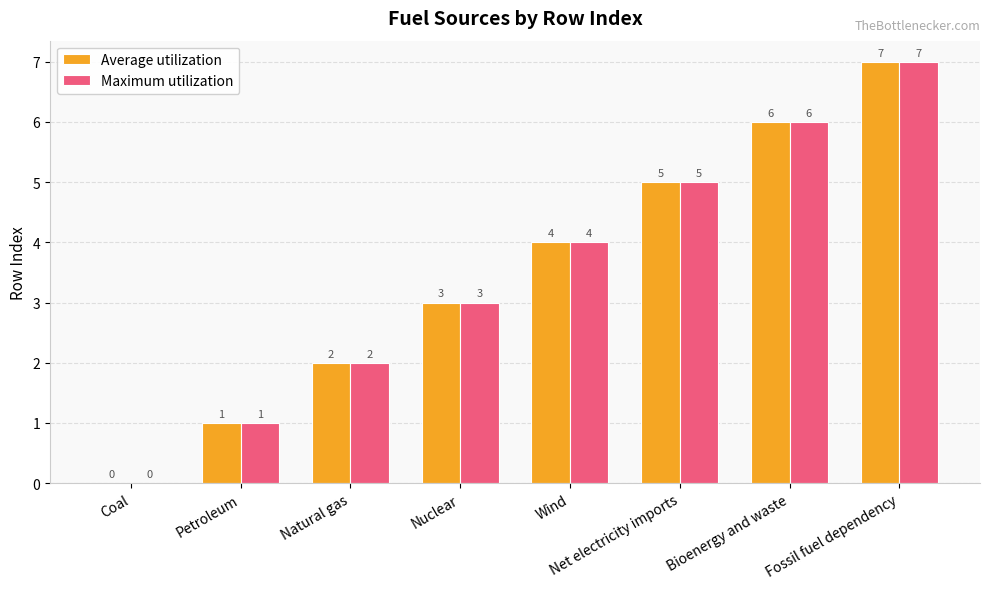

At which category is the sum across all series the highest?

Fossil fuel dependency